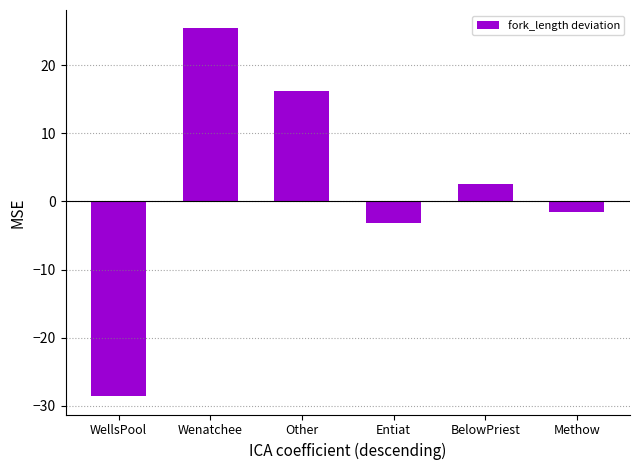

What value does the data have at Wenatchee?

25.4